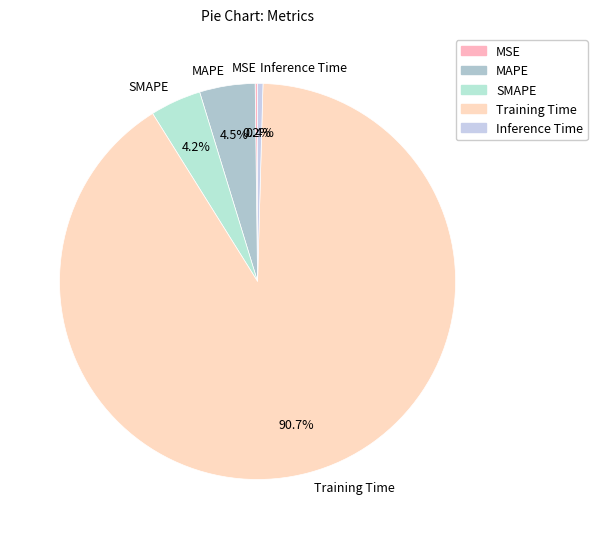

Which category has the biggest portion of the pie?

Training Time